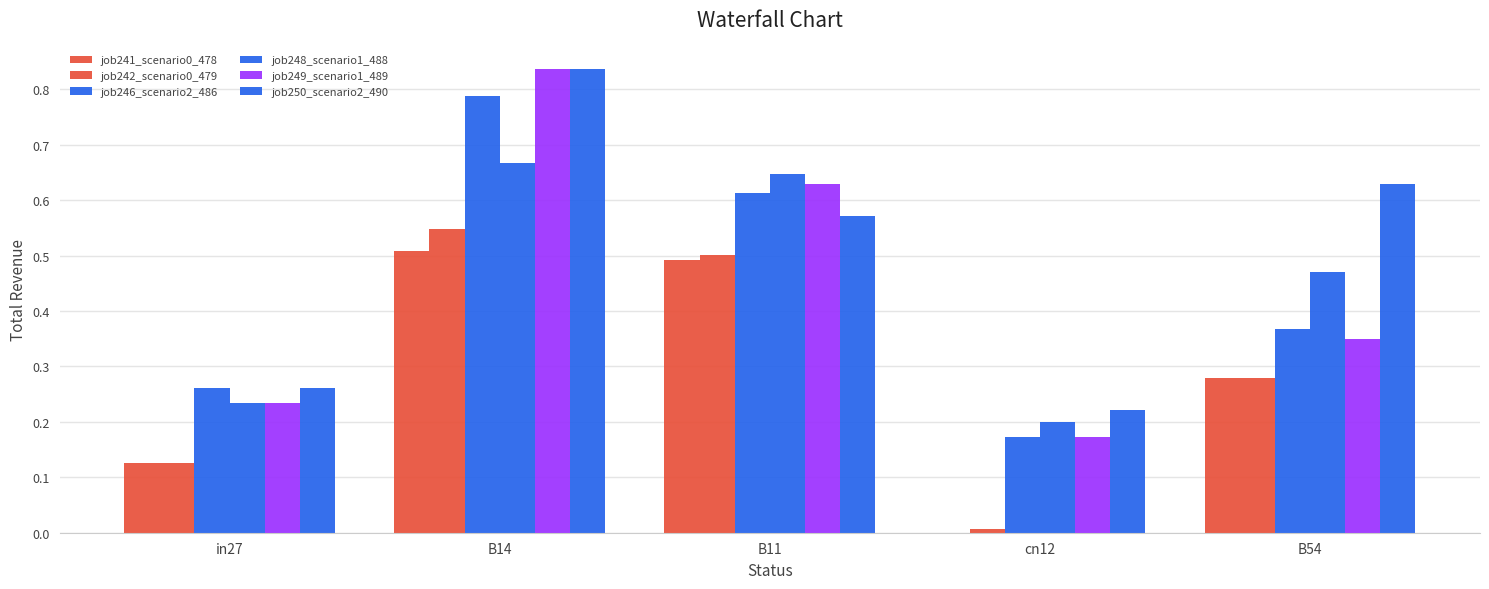

Between B14 and B54, which series saw the biggest shift?

job249_scenario1_489